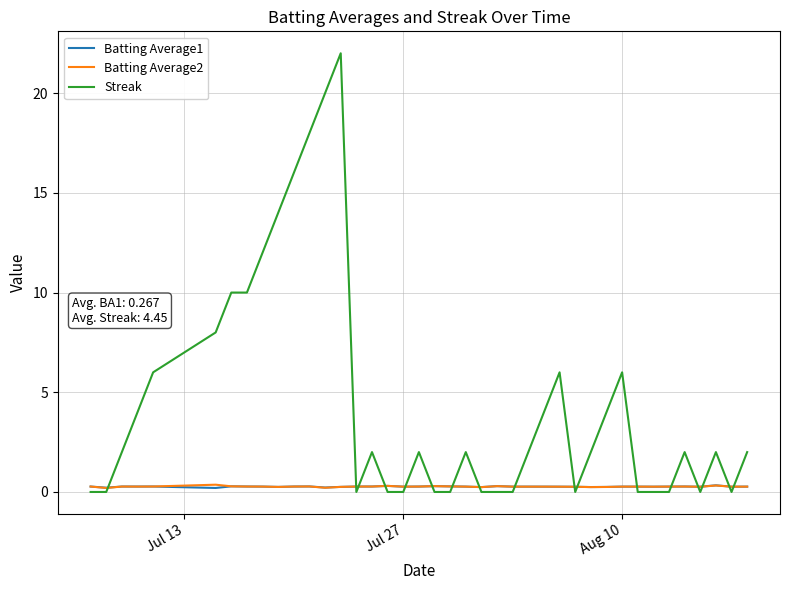

Which series has the largest total across all categories?

Streak